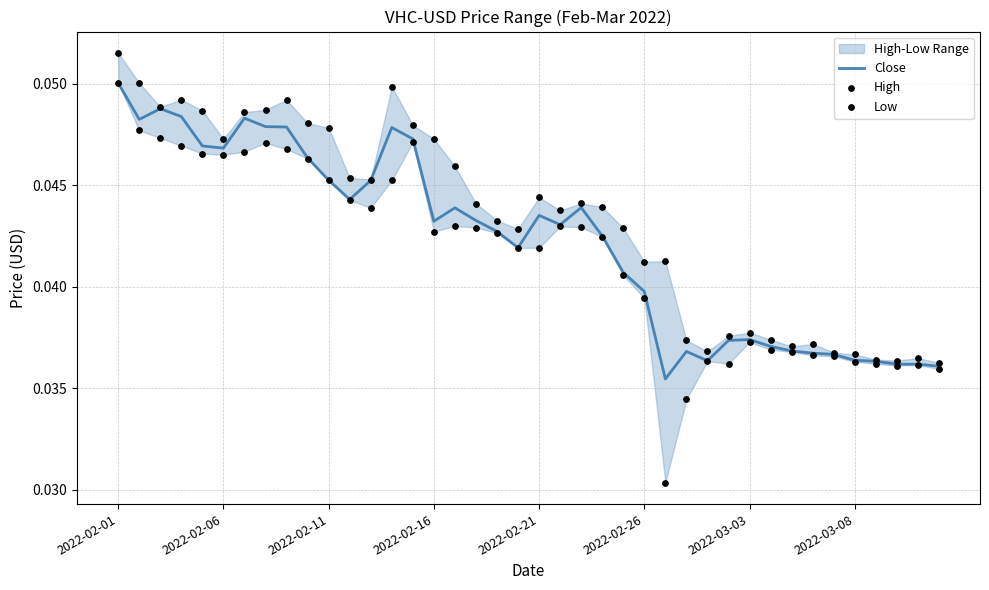

At how many categories does at least one series exceed 0?

40